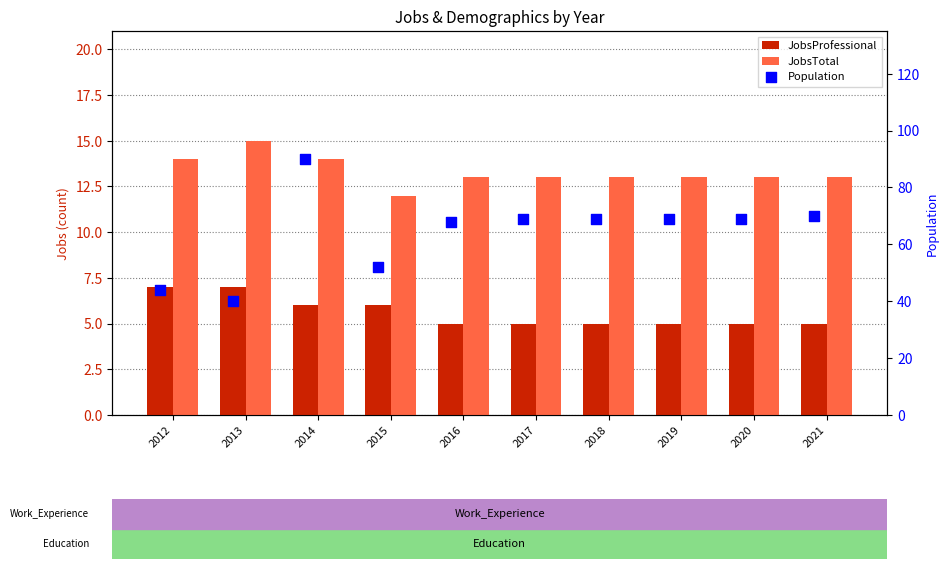

What are all the series names shown in the legend?

JobsProfessional, JobsTotal, Population